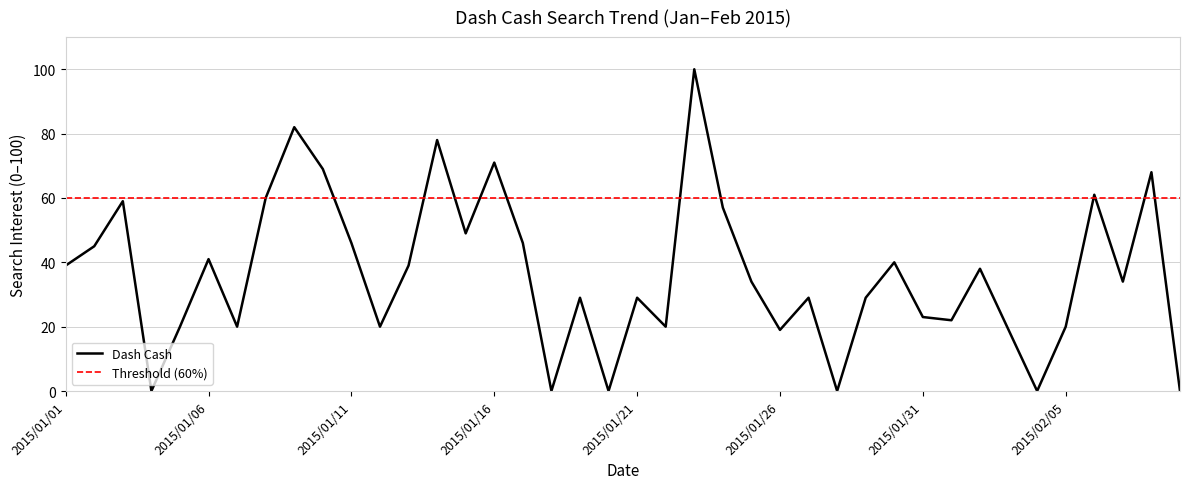

Where is the data nearest to the value 50?

2015/01/15